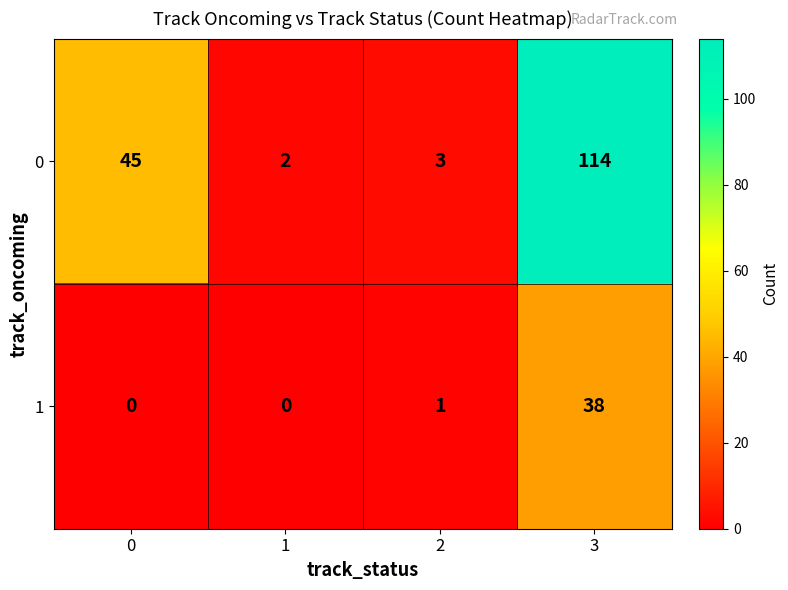

Reading right to left, extract all data points from this chart.

0: 114	3	2	45
1: 38	1	0	0